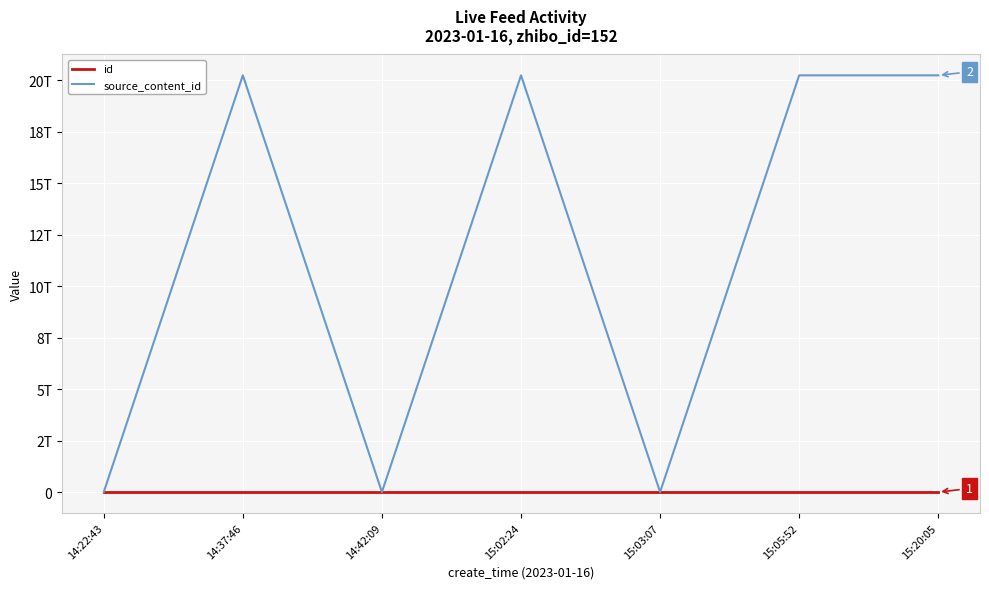

What are all the series names shown in the legend?

id, source_content_id